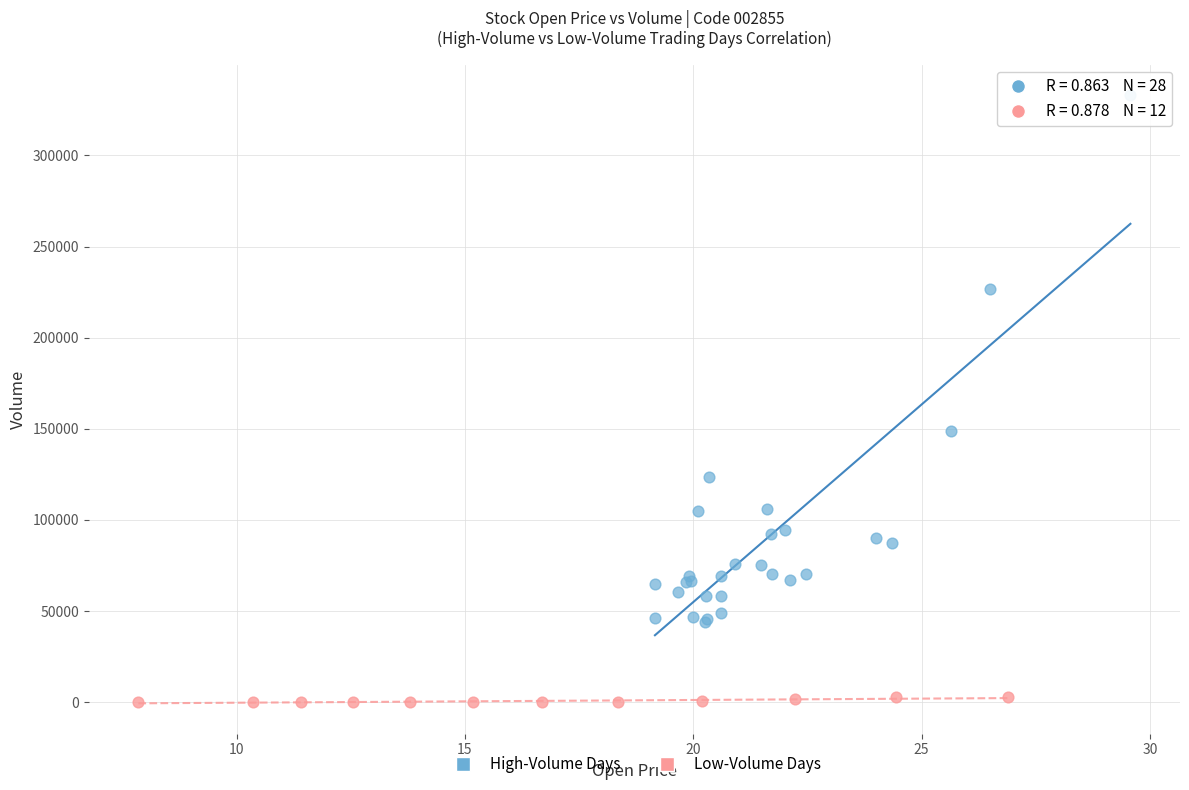

Which series has the widest spread of Y values?

High-Volume Days